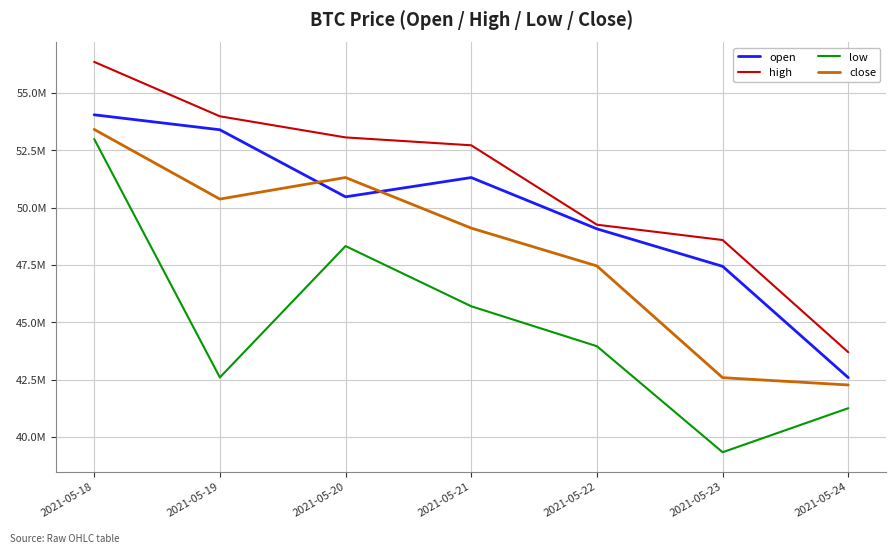

What is the average value of the high series?

51100143